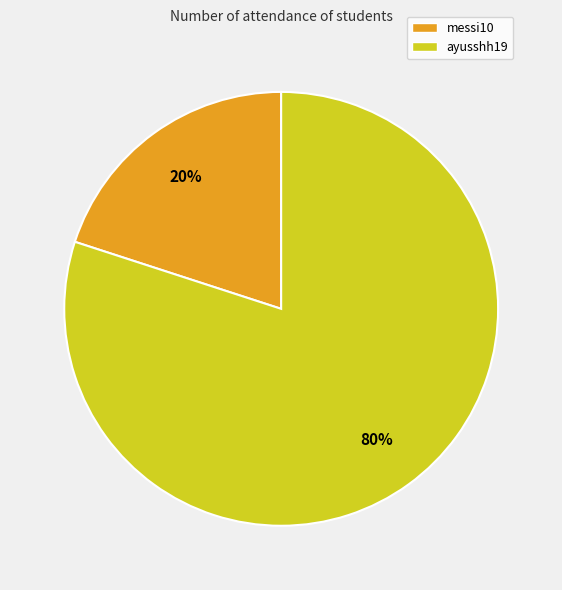

To the nearest percent, what portion does ayusshh19 represent?

80%